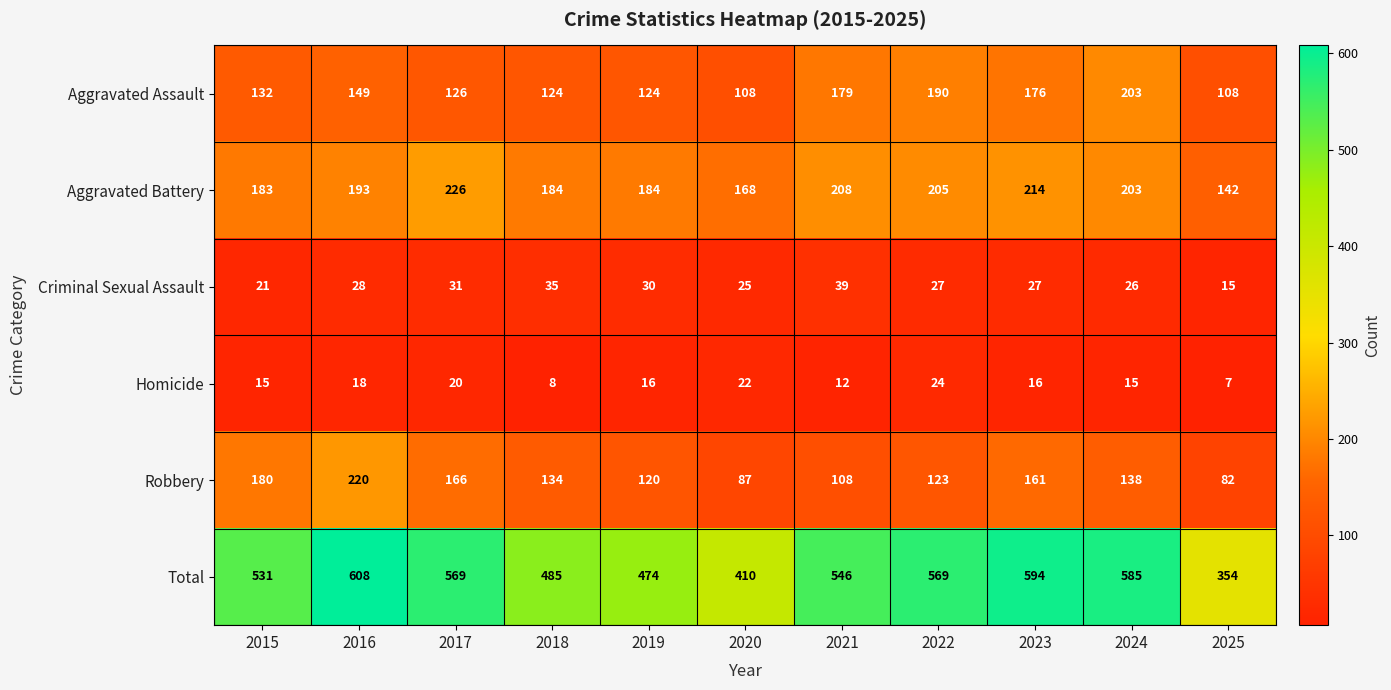

What is the difference between the highest and lowest values at 2024?

570